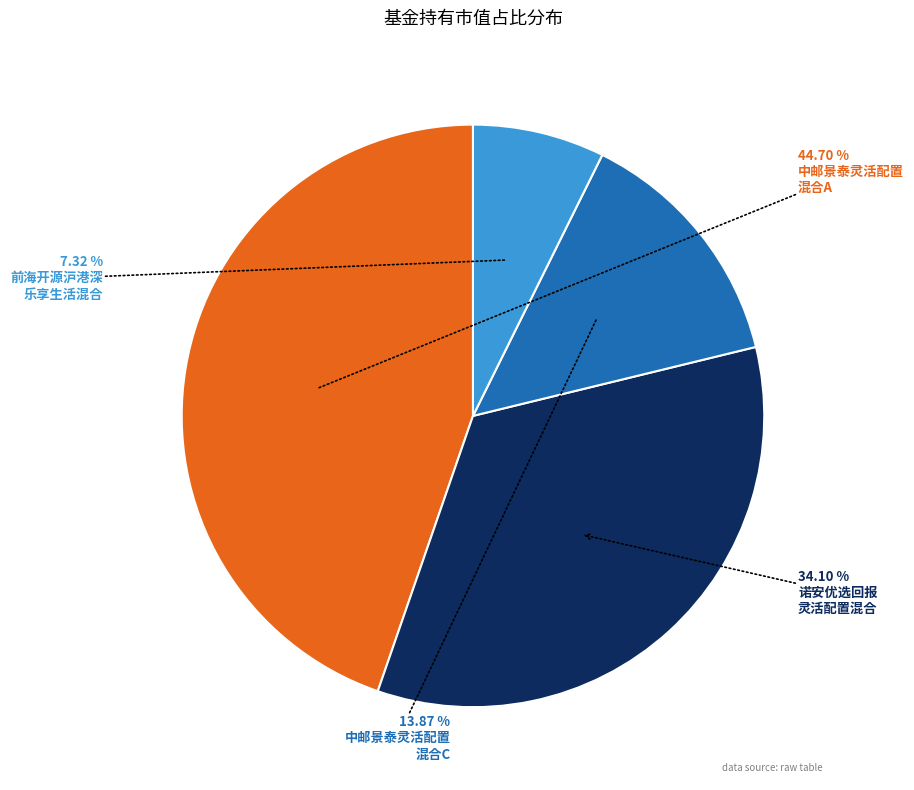

Is there a majority slice in this chart?

No